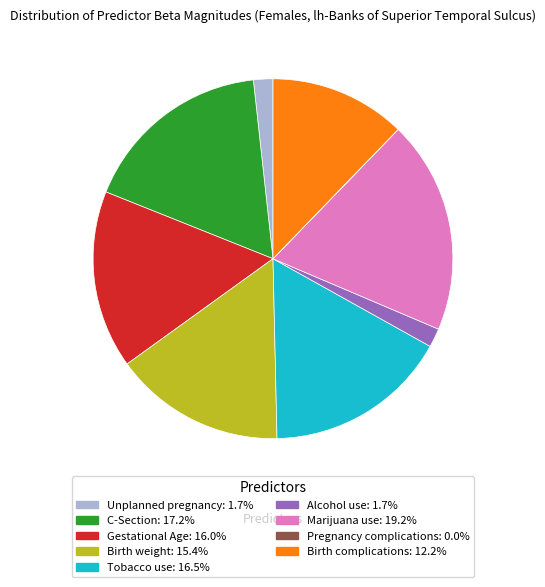

Between Alcohol use and Birth complications, which is larger?

Birth complications